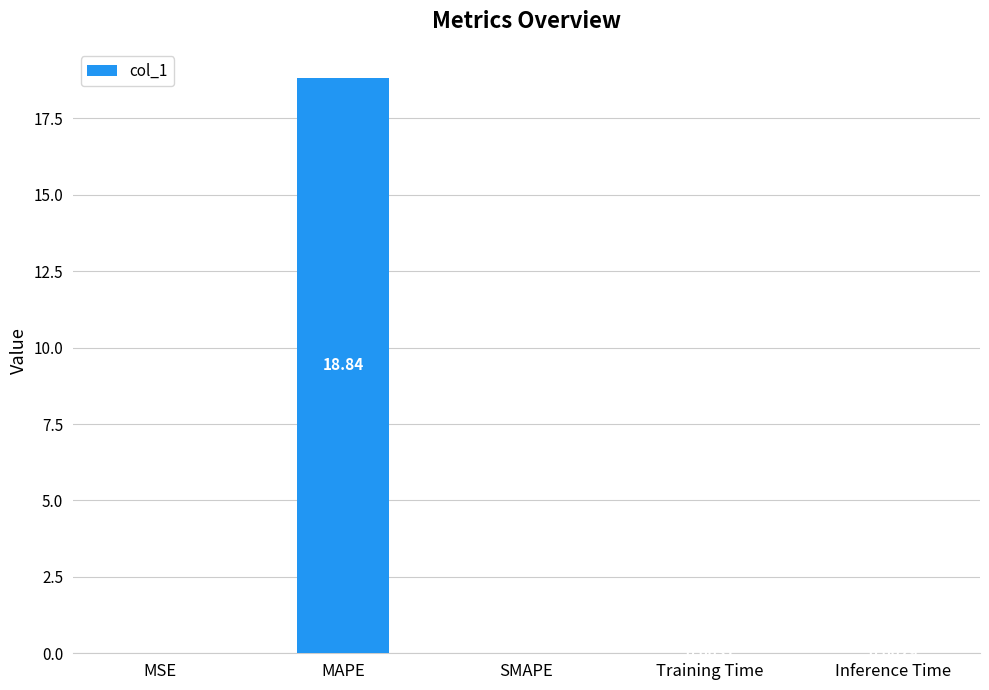

What is the average value?

3.8